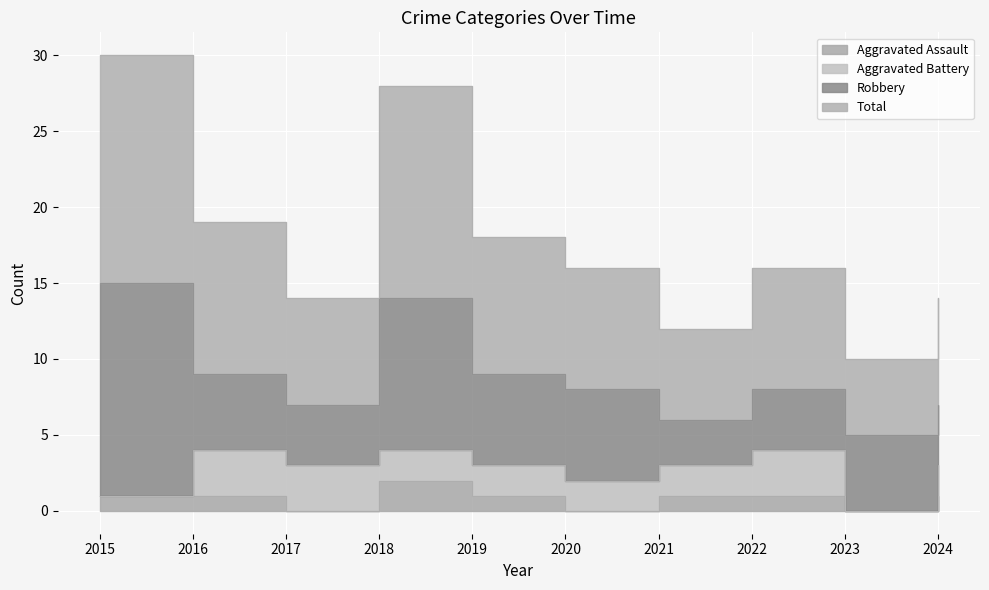

What is the total value across all series at 2017?

14